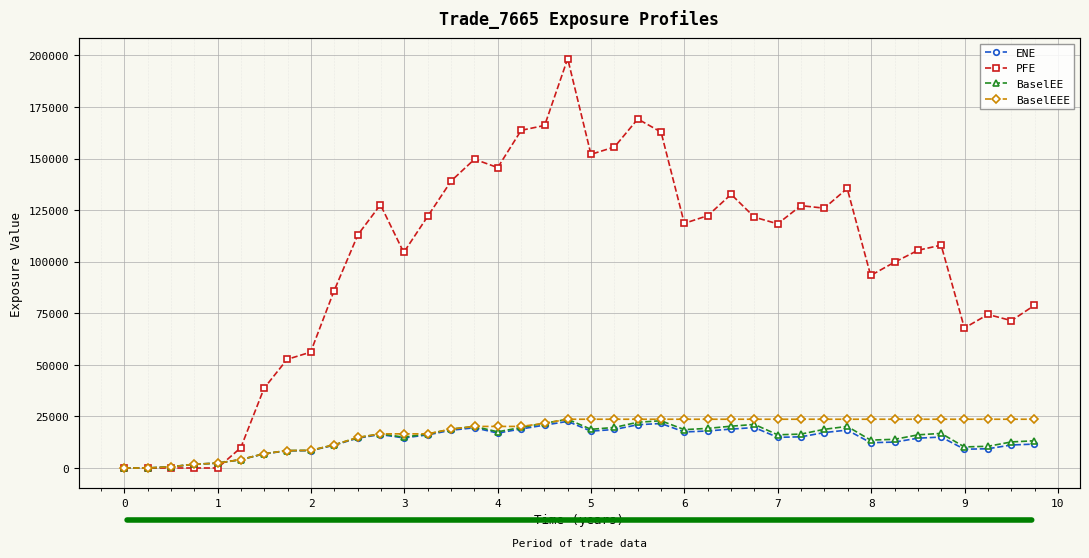

How many lines are shown in the chart?

4